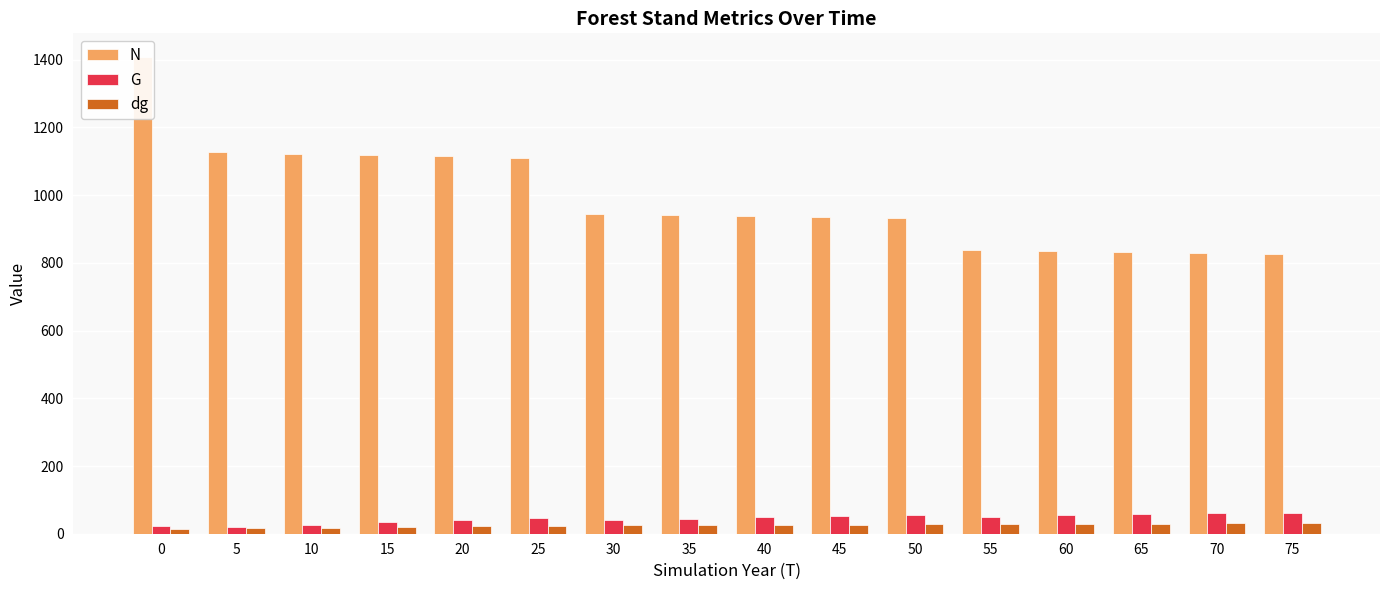

Is it true that N equals 236.6 at 20?

False